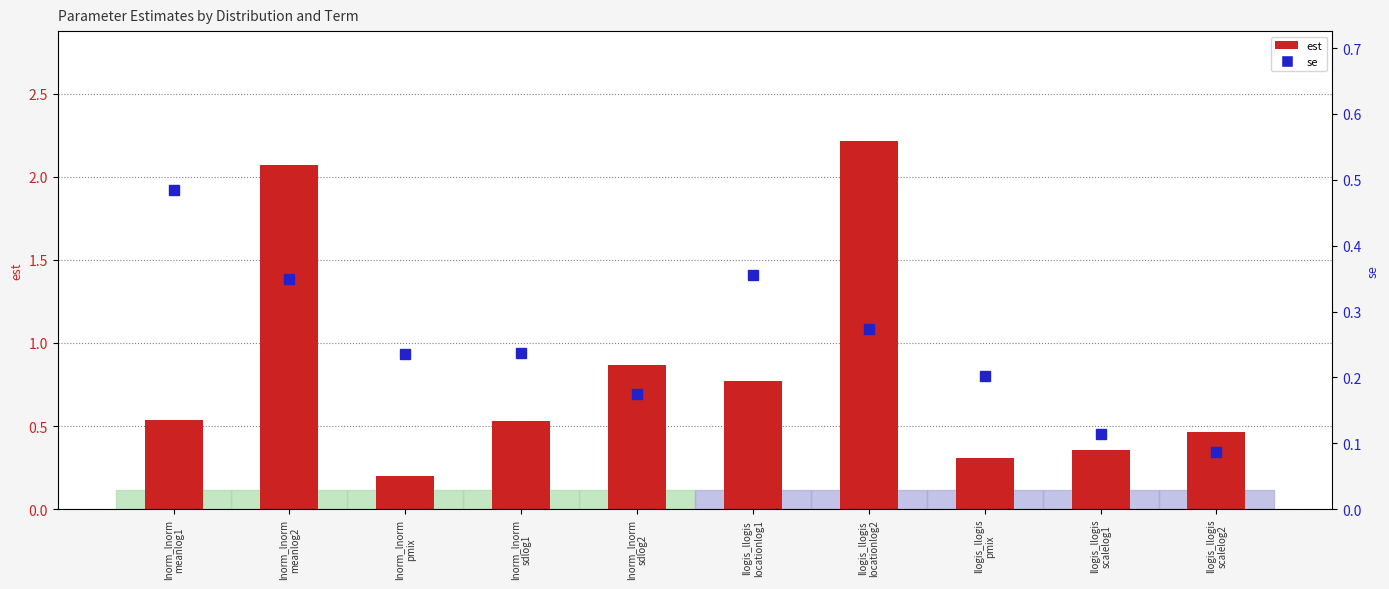

List the labels in order of est value, smallest first.

lnorm_lnorm
pmix, llogis_llogis
pmix, llogis_llogis
scalelog1, llogis_llogis
scalelog2, lnorm_lnorm
sdlog1, lnorm_lnorm
meanlog1, llogis_llogis
locationlog1, lnorm_lnorm
sdlog2, lnorm_lnorm
meanlog2, llogis_llogis
locationlog2